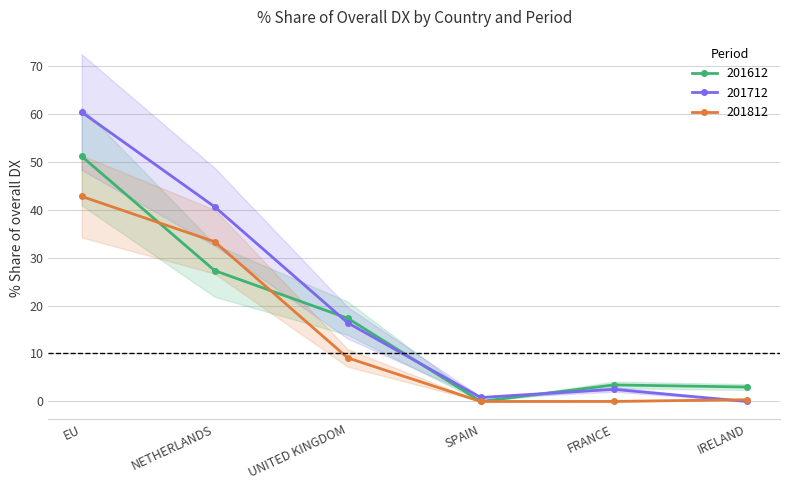

How many values in 201612_% Share of overall DX are above zero?

5